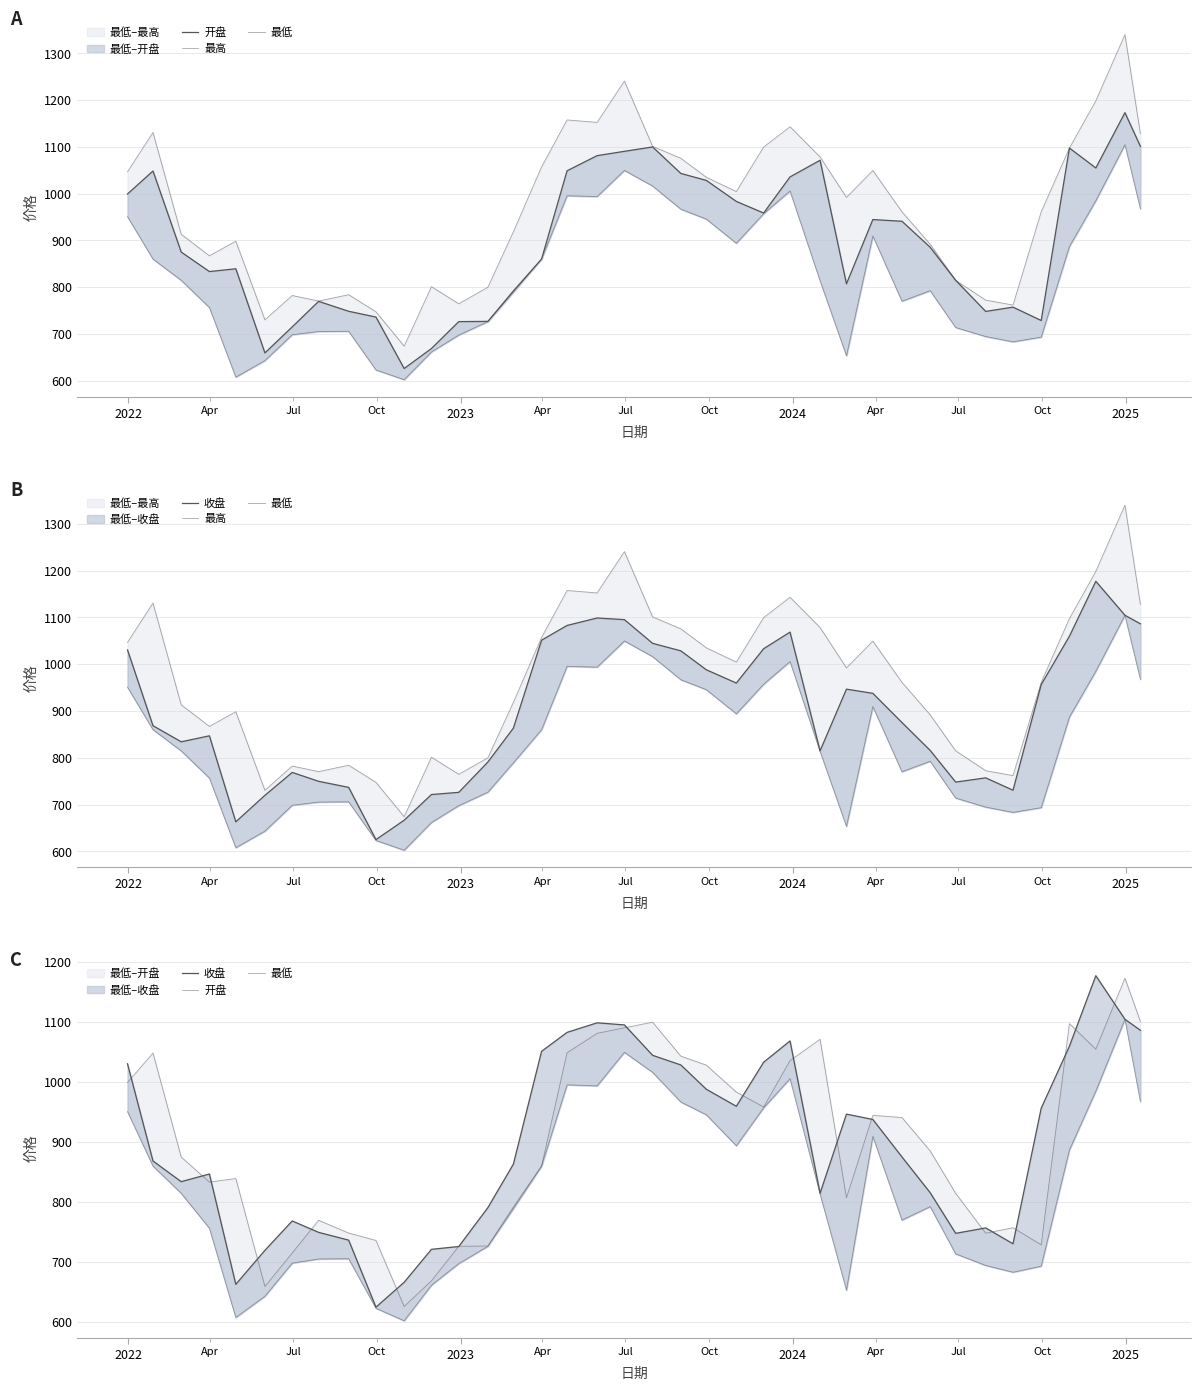

True or false: 最高 and 最低 intersect in this chart.

False